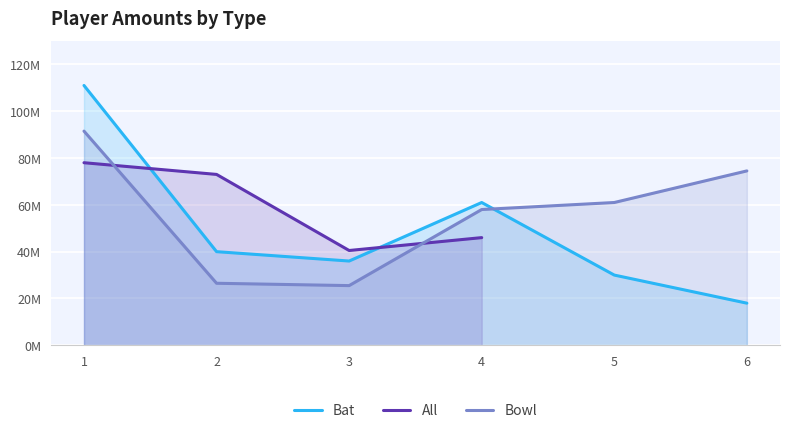

Is it true that Bat equals 144729321.7 at 1?

False